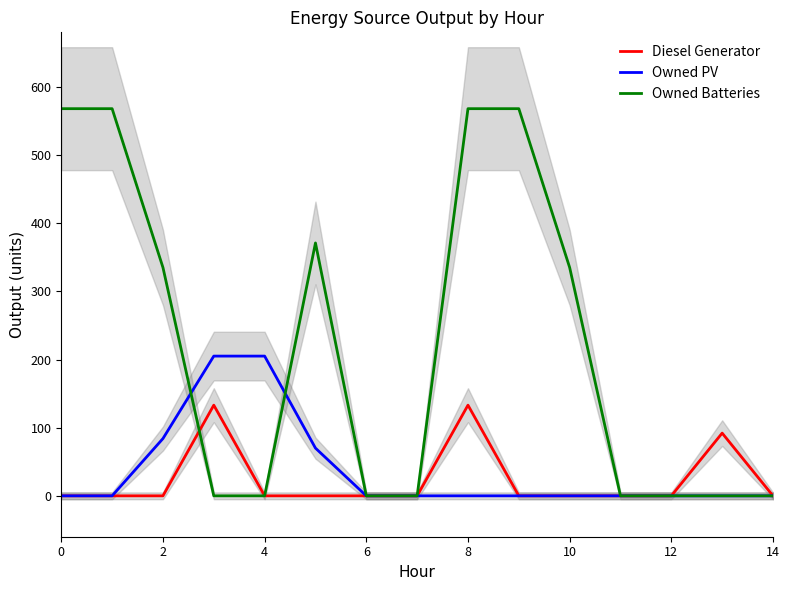

What is the maximum value for Diesel Generator?

133